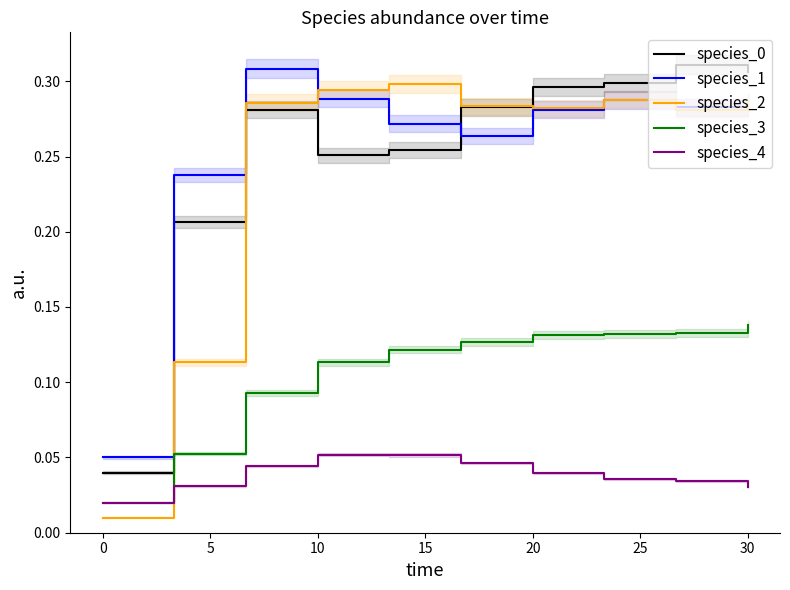

How many lines are shown in the chart?

5